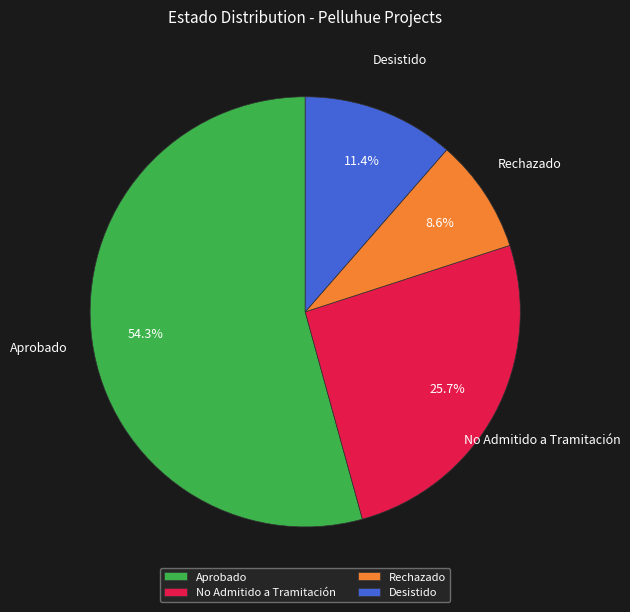

Combined, what portion of the pie is No Admitido a Tramitación and Desistido?

37.1%